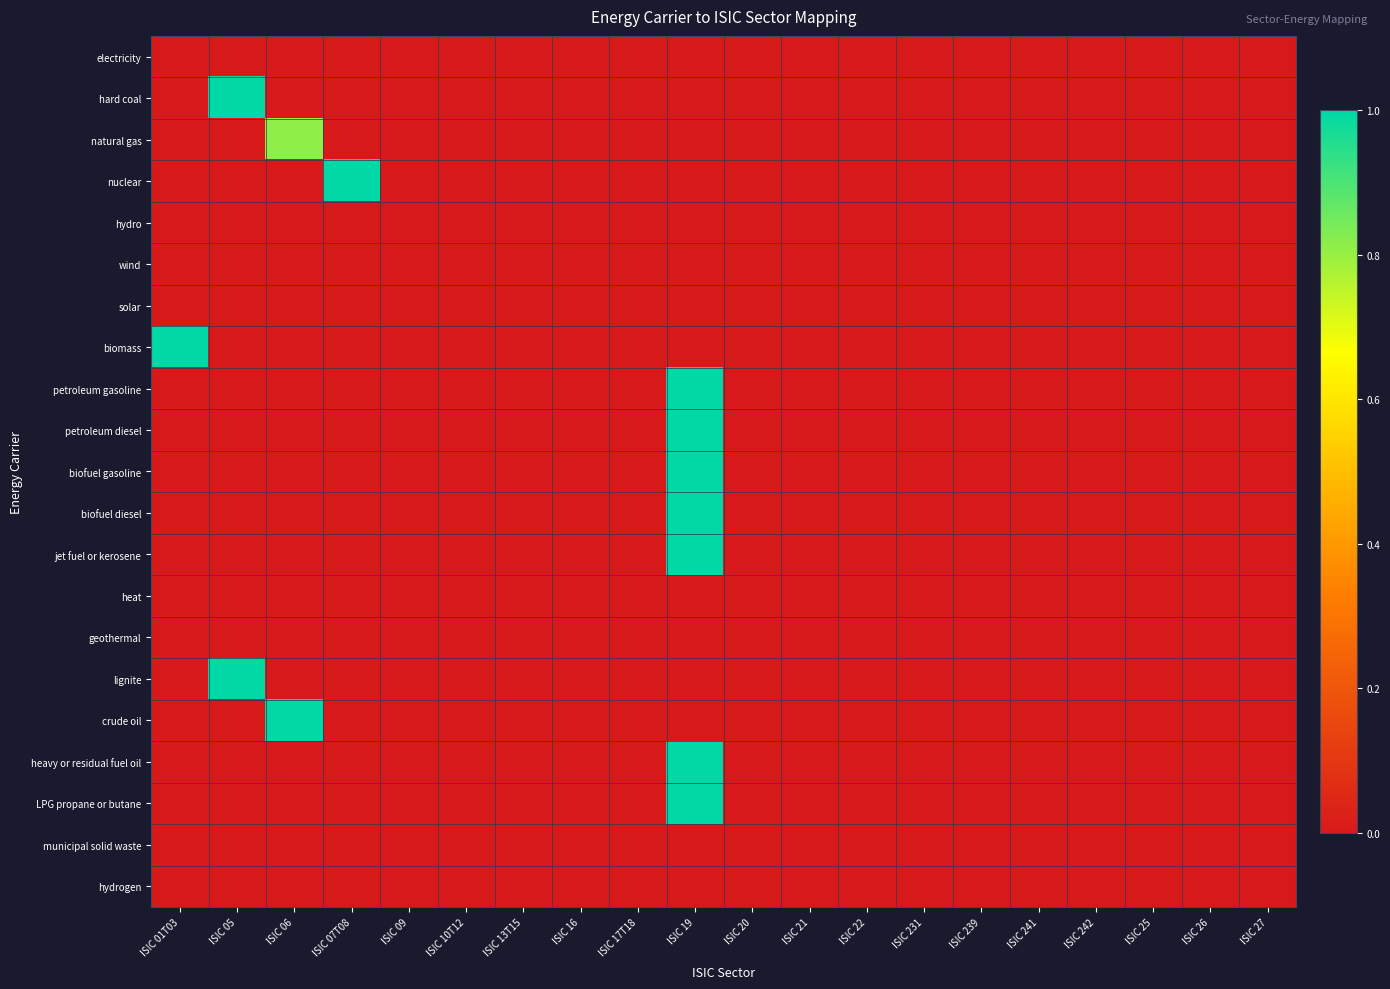

At which category does the chart reach its peak across all series?

ISIC 05